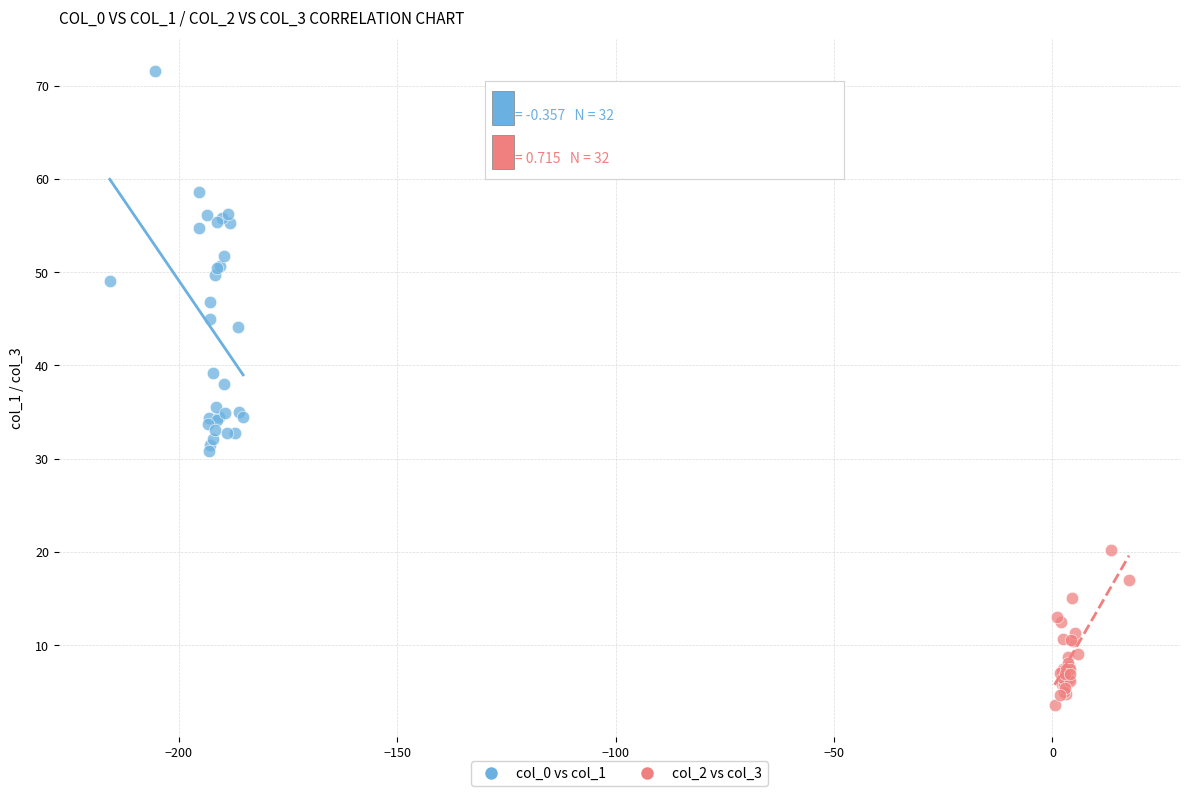

Which series contains the lowest Y value?

col_2 vs col_3